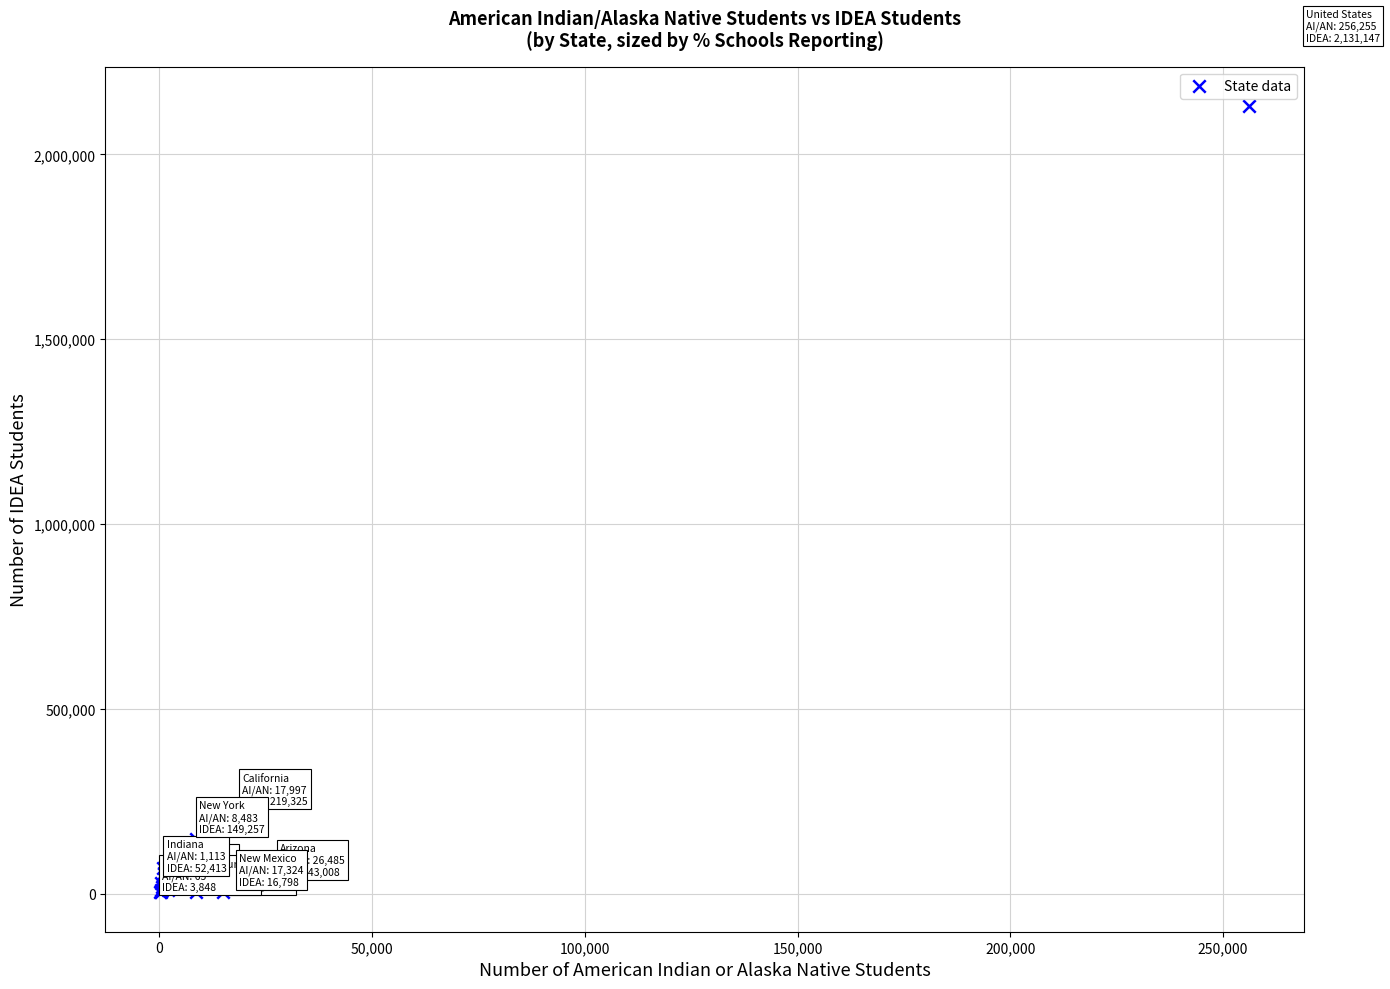

What Y value in the scatter plot is closest to 1067497?

219325